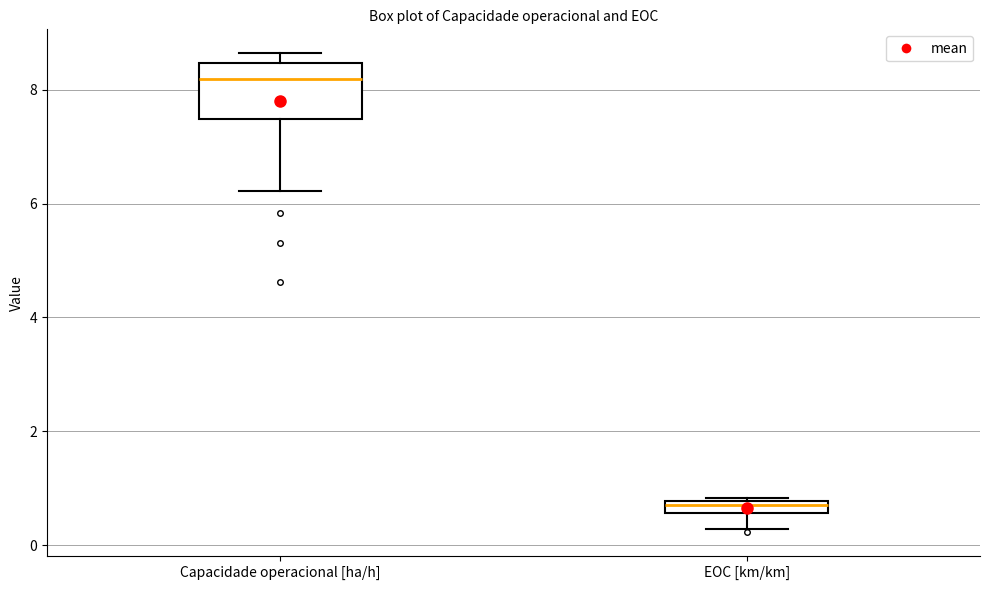

Where does the lower whisker of the box for EOC [km/km] end on the y-axis? The values are not printed on the chart, so give them approximately, as read against the axis.

0.2